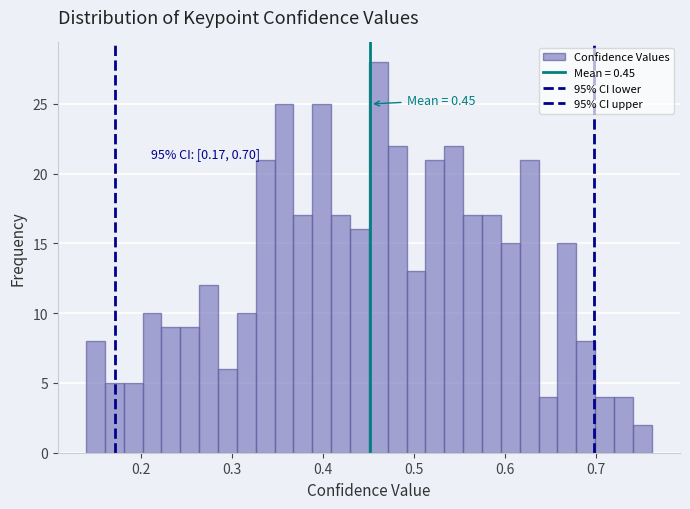

Read against the x-axis, roughly where is the centre of the tallest bar?

0.46